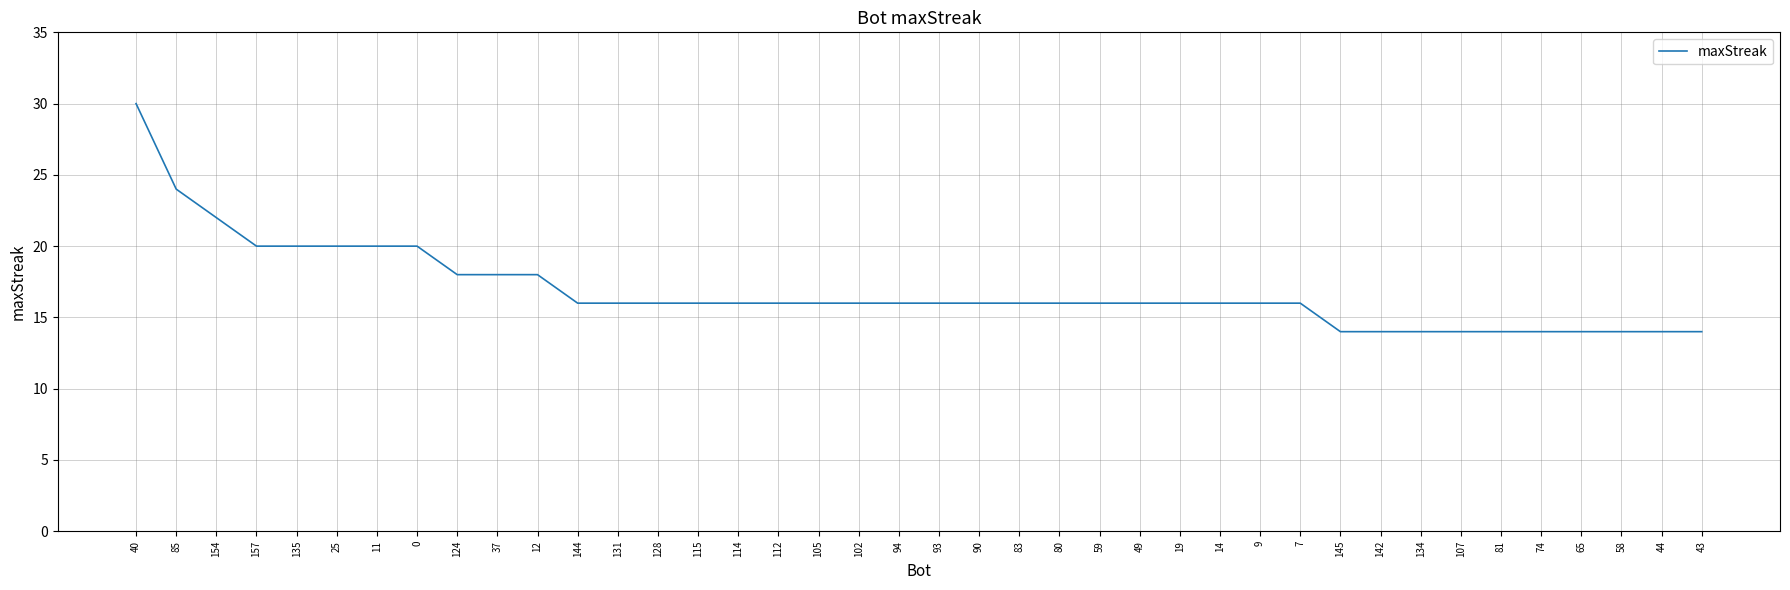

What position from the right is 49?

15